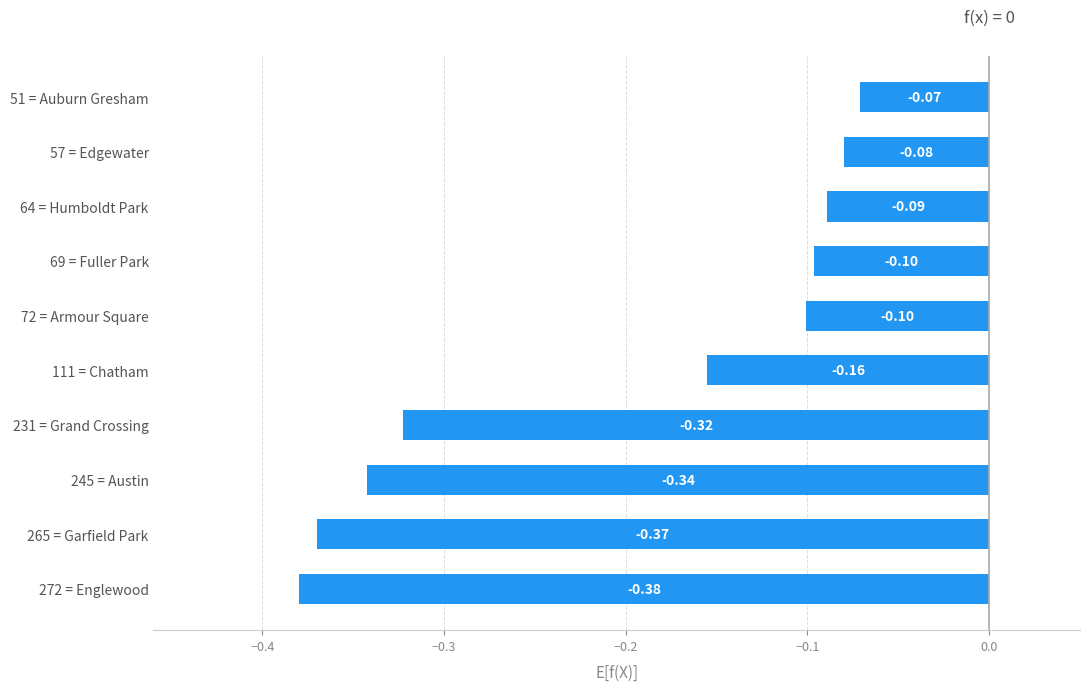

Between 72 = Armour Square and 51 = Auburn Gresham, which is larger?

51 = Auburn Gresham